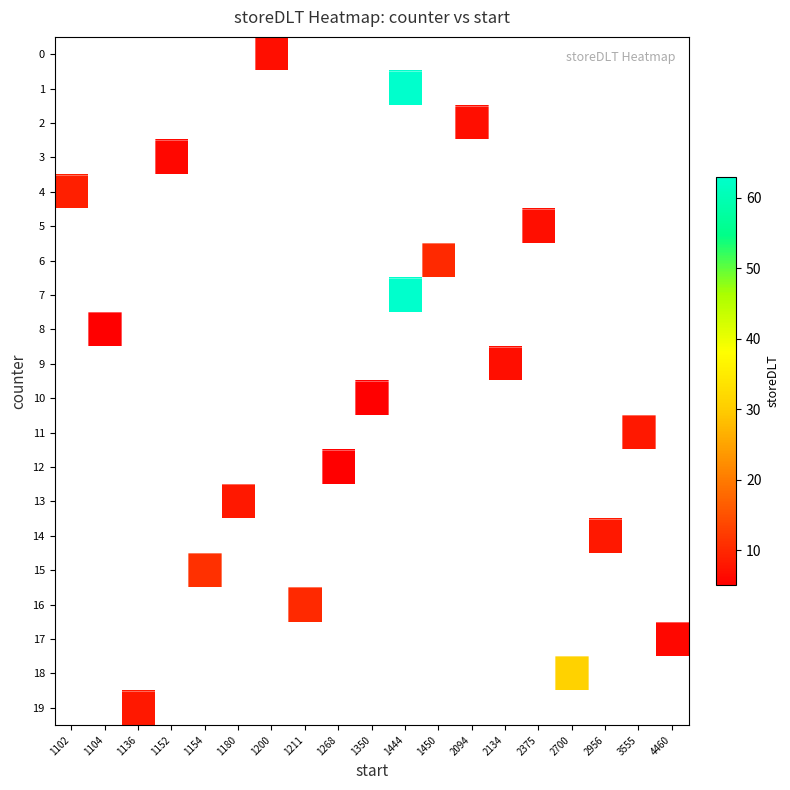

Count the number of data series in this chart.

20